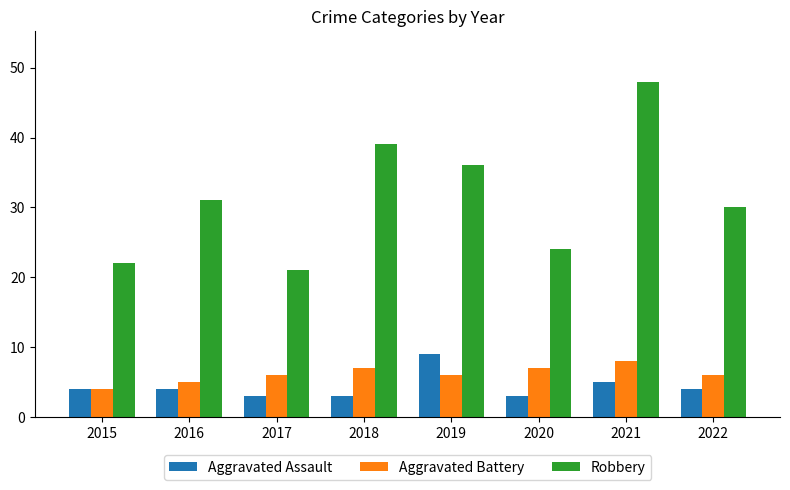

What is the sum of the Aggravated Assault values at 2021 and 2020?

8